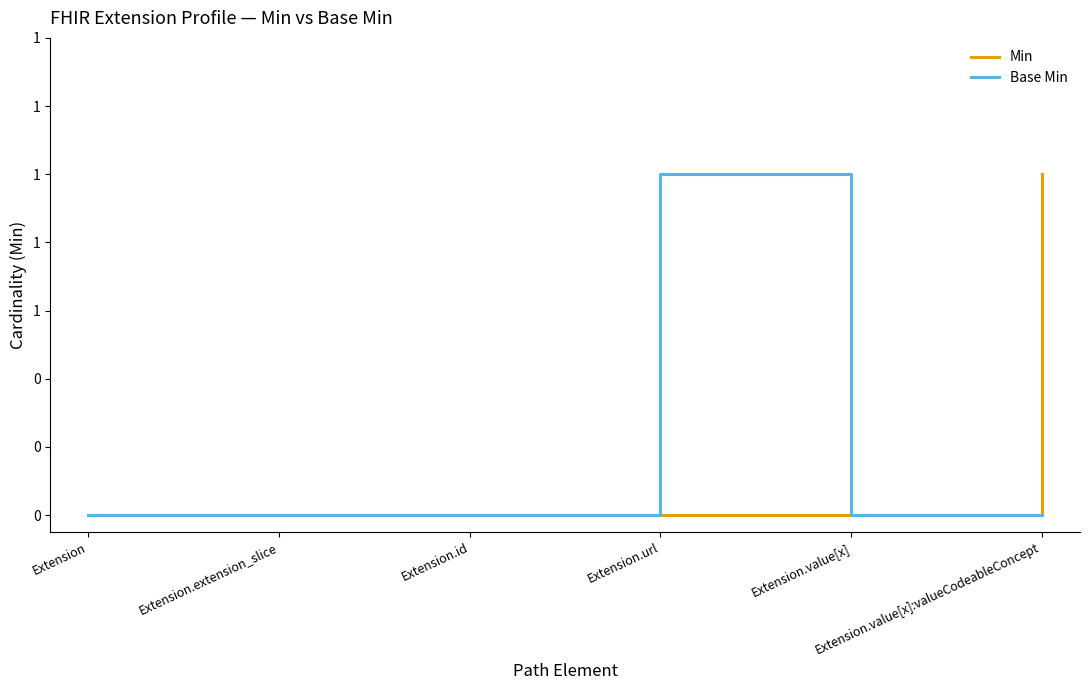

True or false: Base Min and Min intersect in this chart.

False